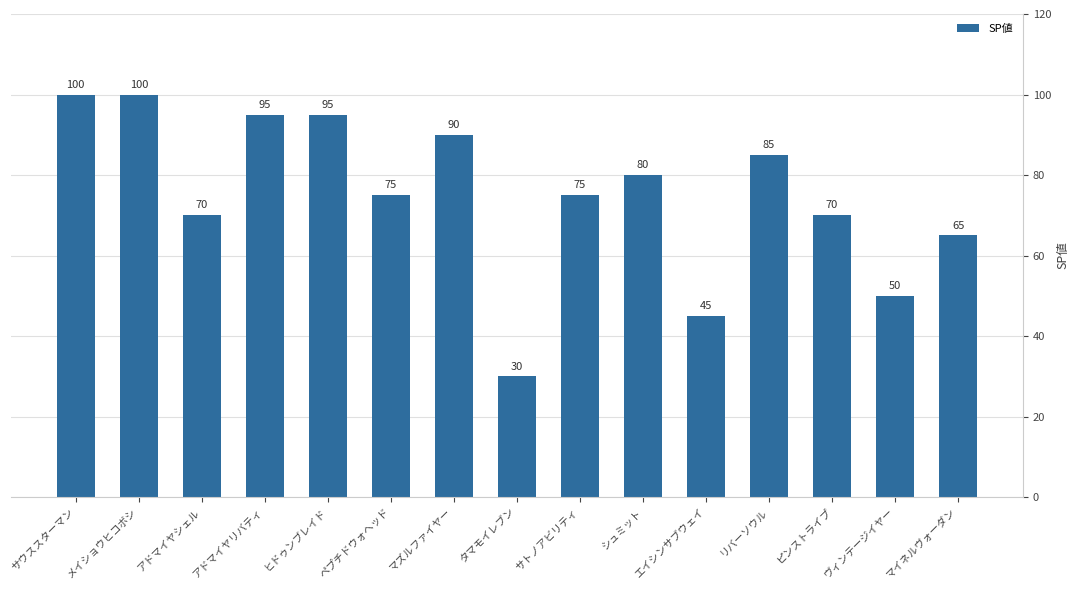

What is the label of the 7th bar from the left?

マズルファイヤー